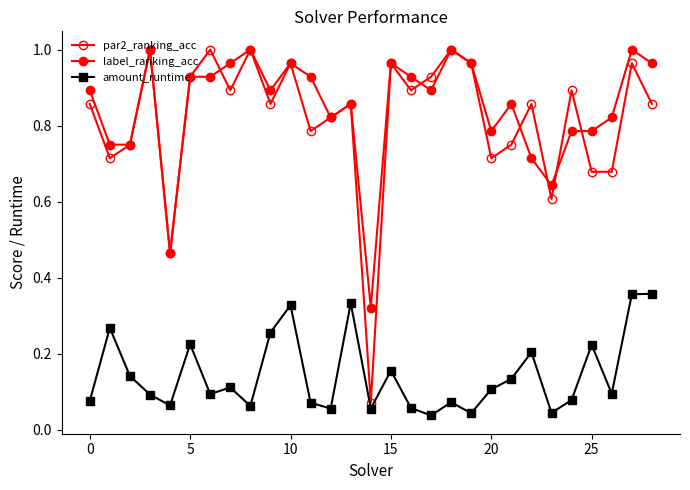

How many lines are shown in the chart?

3